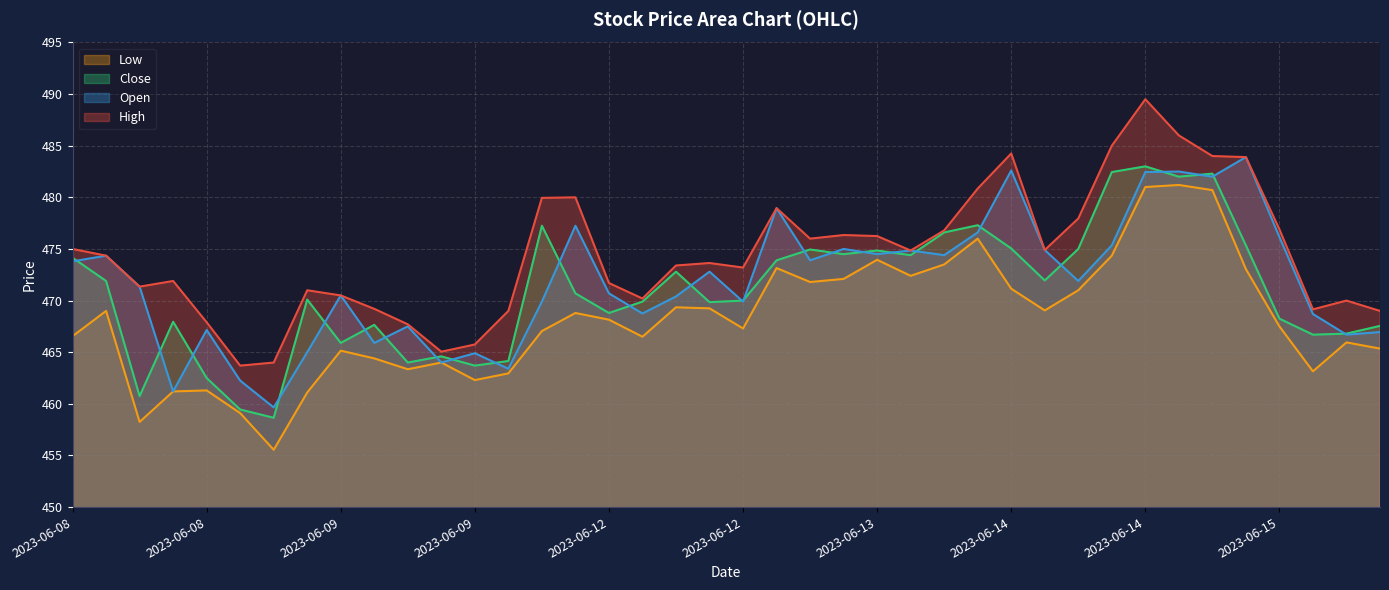

True or false: High and Open cross at least once.

False